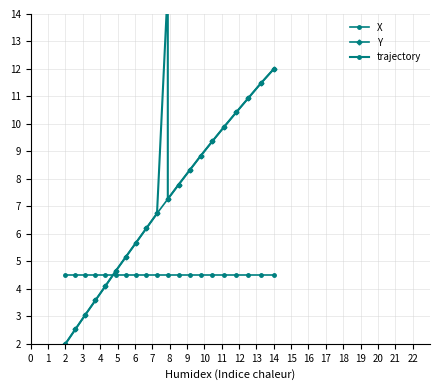

Is it true that the value at 55.2 is 8.3?

True